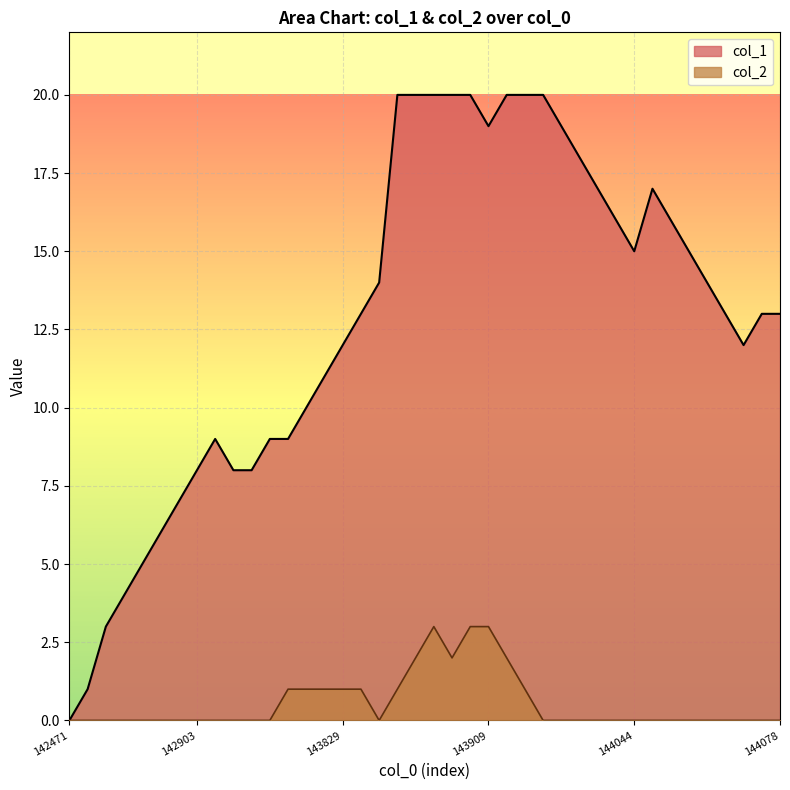

What is the label of the 40th point from the right?

142471